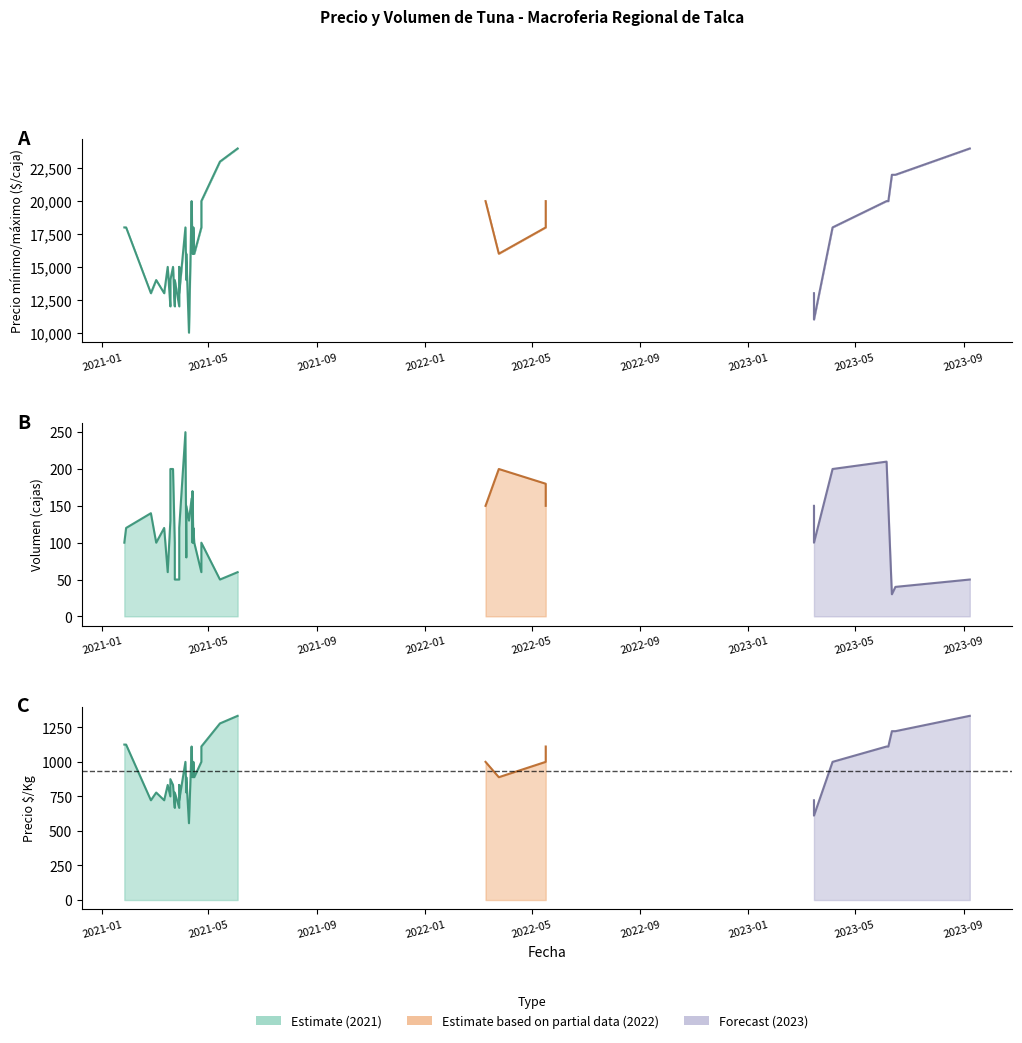

True or false: Precio maximo and Precio minimo cross at least once.

False